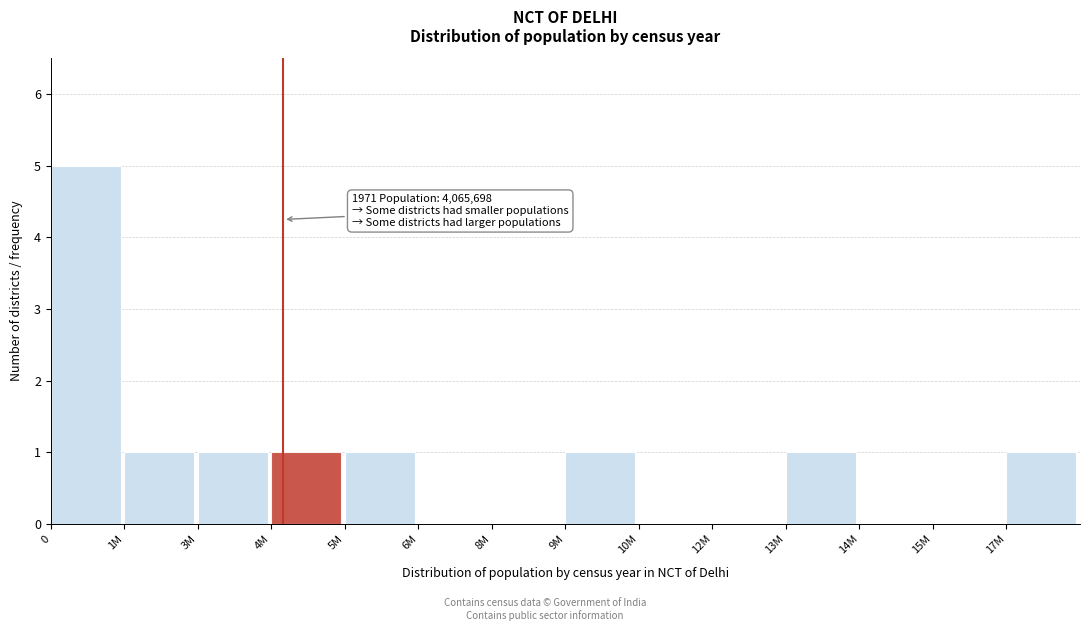

Reading left to right, extract all data points from this chart.

0=5	1M=1	3M=1	4M=1	5M=1	6M=0	8M=0	9M=1	10M=0	12M=0	13M=1	14M=0	15M=0	17M=1